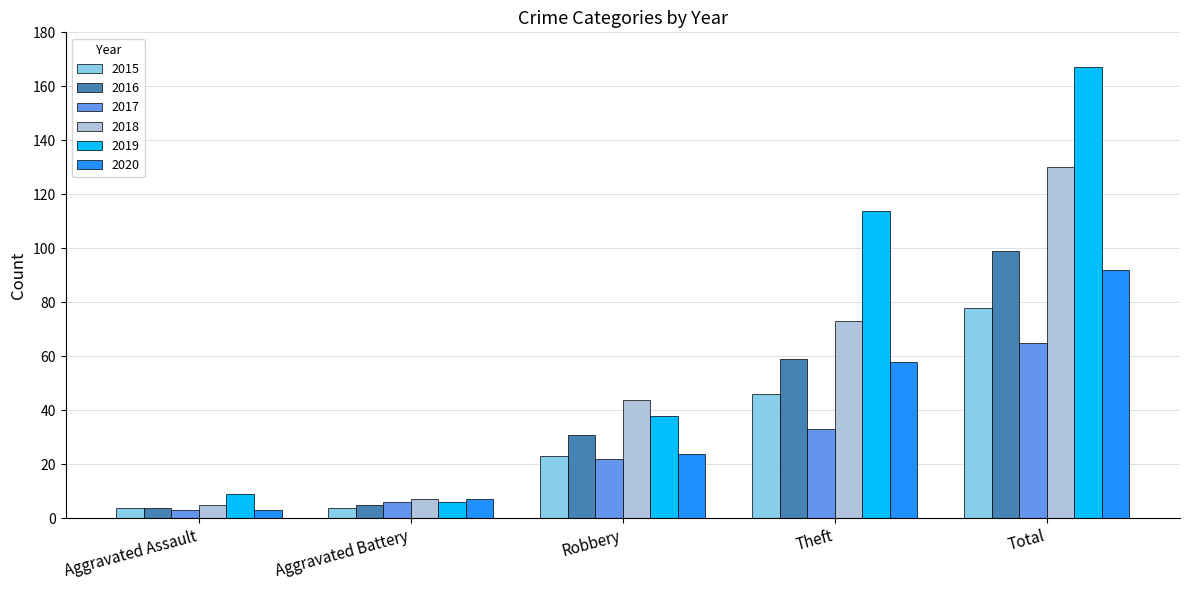

Does the chart contain stacked bars?

No